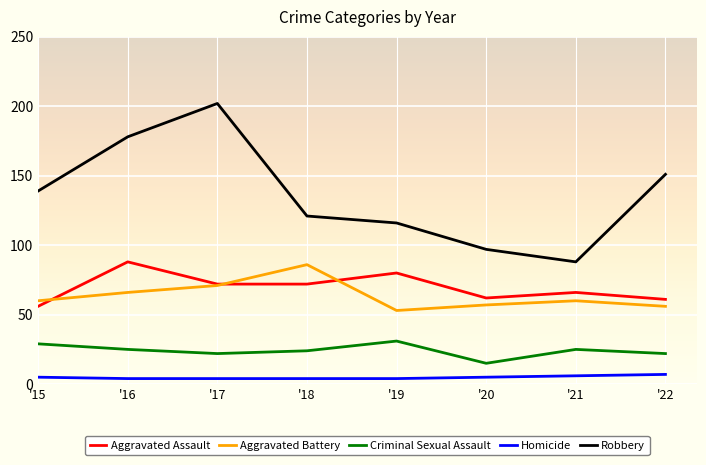

What is the greatest value displayed?

202